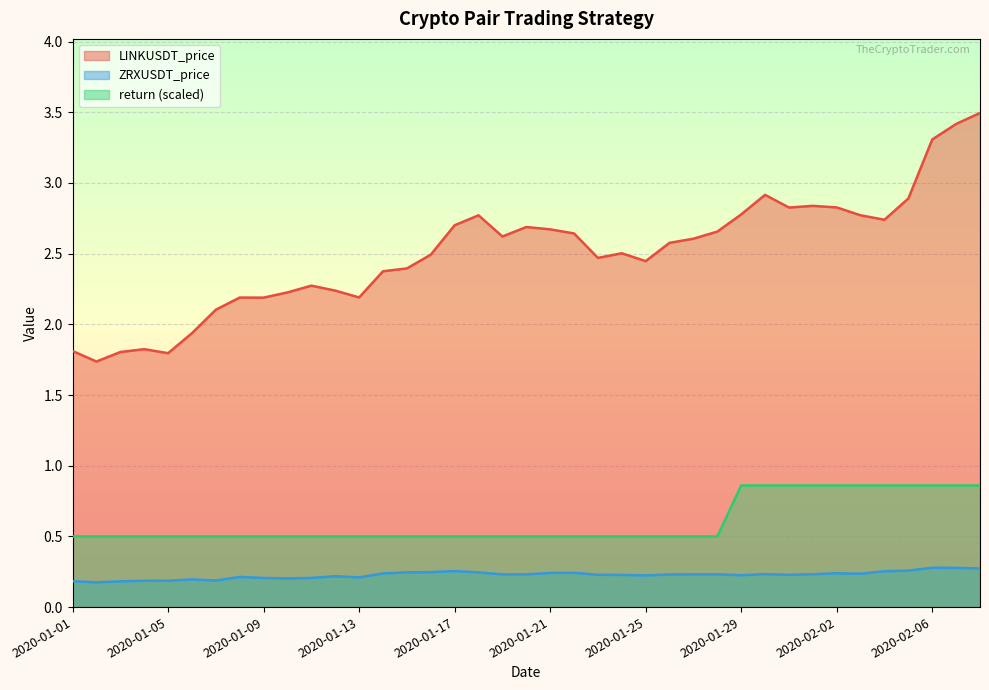

Rank the series by their maximum value, from highest to lowest.

LINKUSDT_price, return (scaled), ZRXUSDT_price